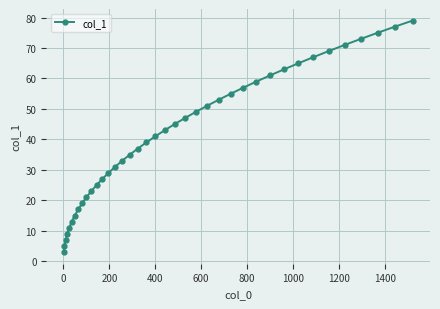

What is the difference between the maximum and minimum values?

76